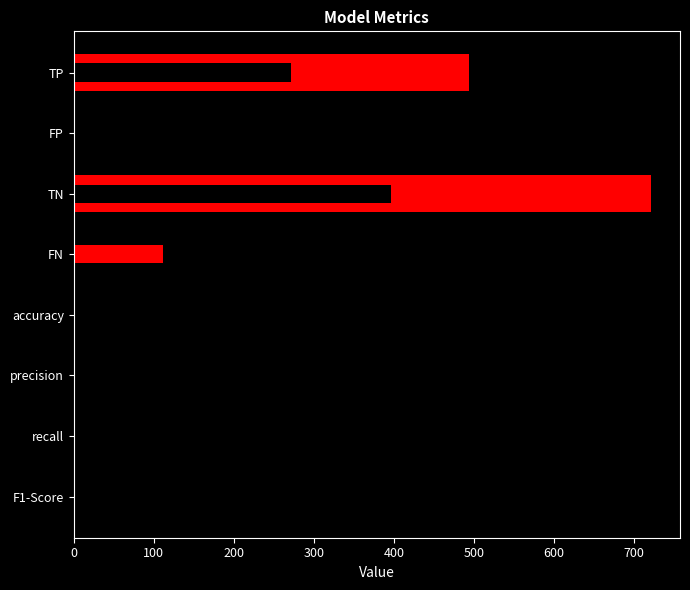

What is the difference between the maximum and minimum values?

720.3